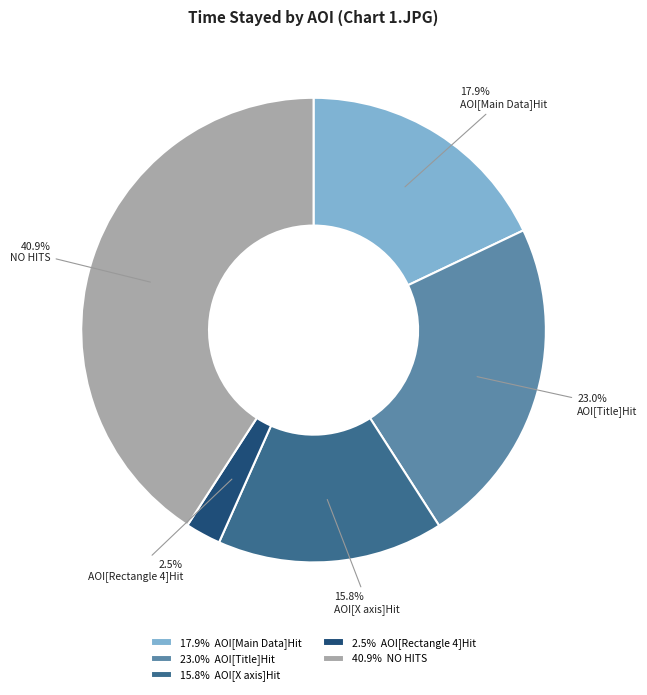

Which slice is the smallest?

AOI[Rectangle 4]Hit